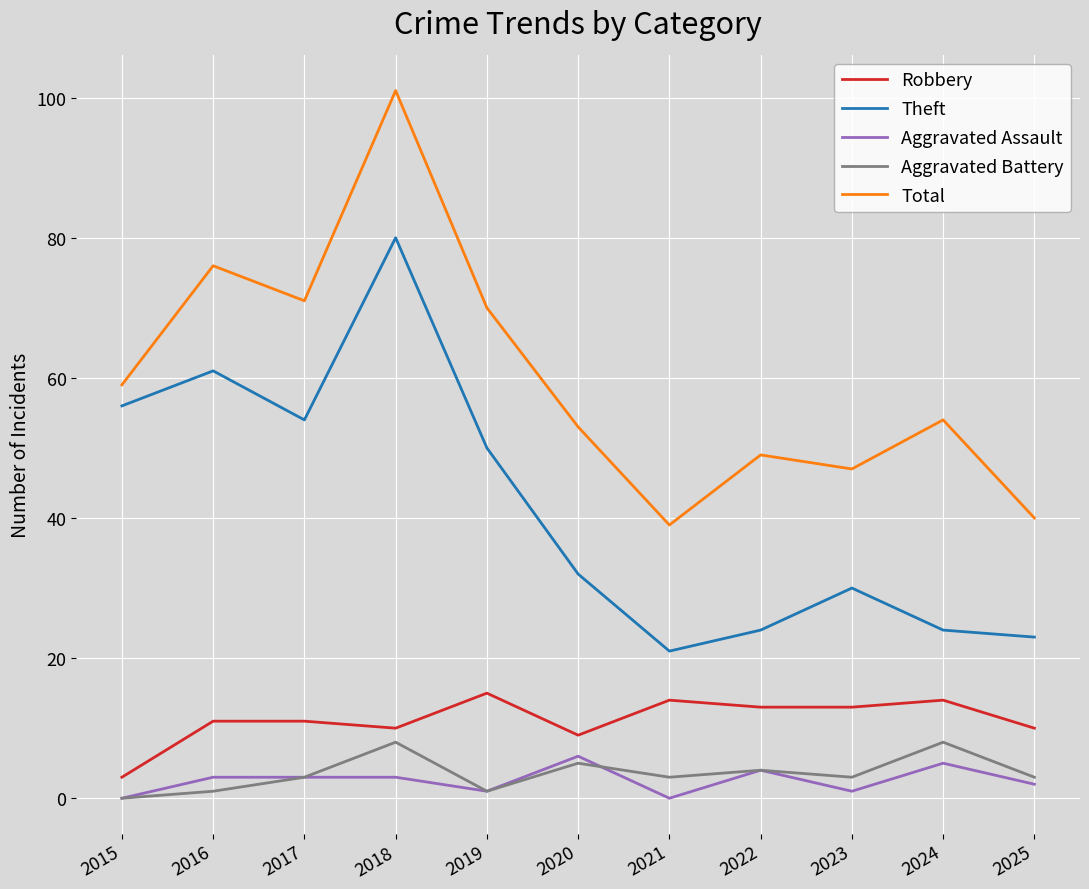

What is the sum of the Robbery values at 2022 and 2023?

26